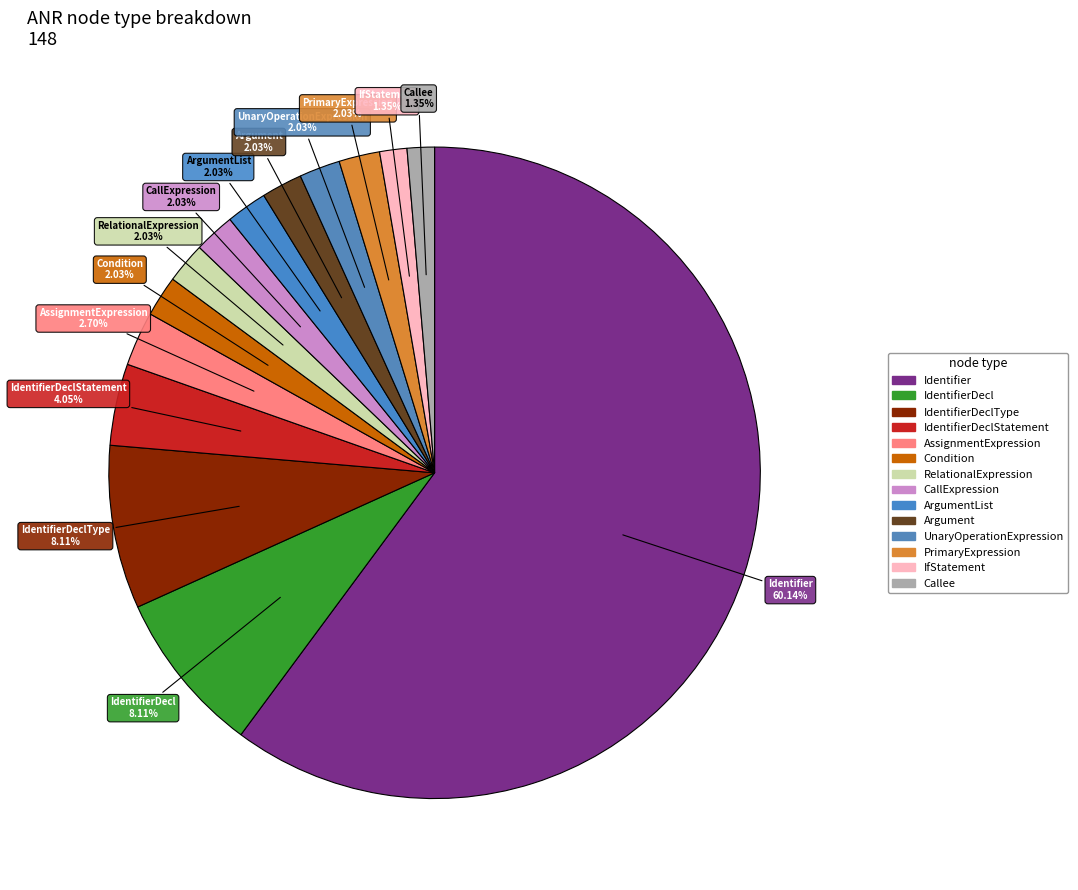

Count the number of slices in the pie.

14